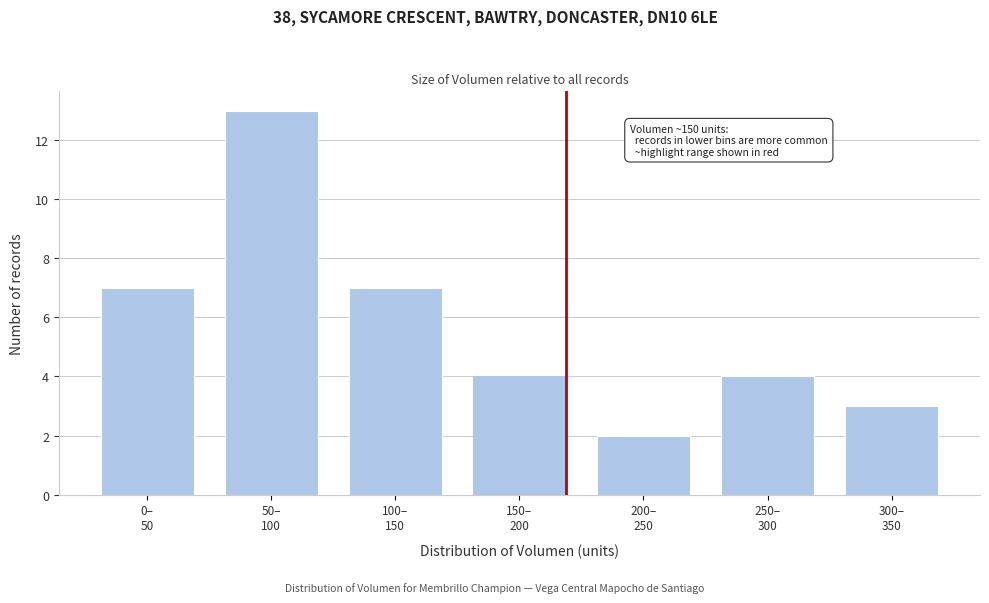

Reading left to right, what are all the values shown in this chart?

7	13	7	4	2	4	3